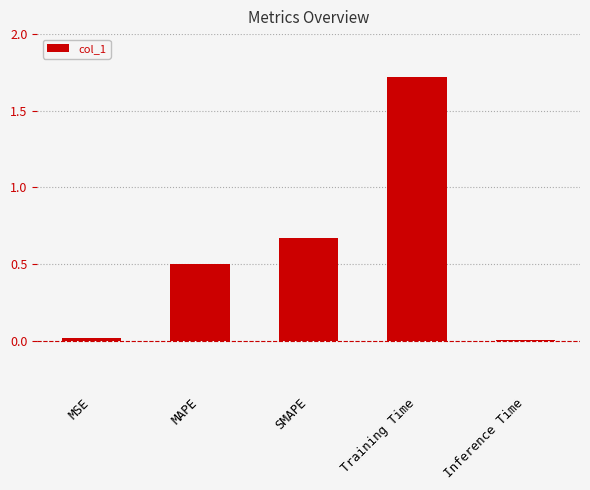

Read the value at MAPE.

0.5